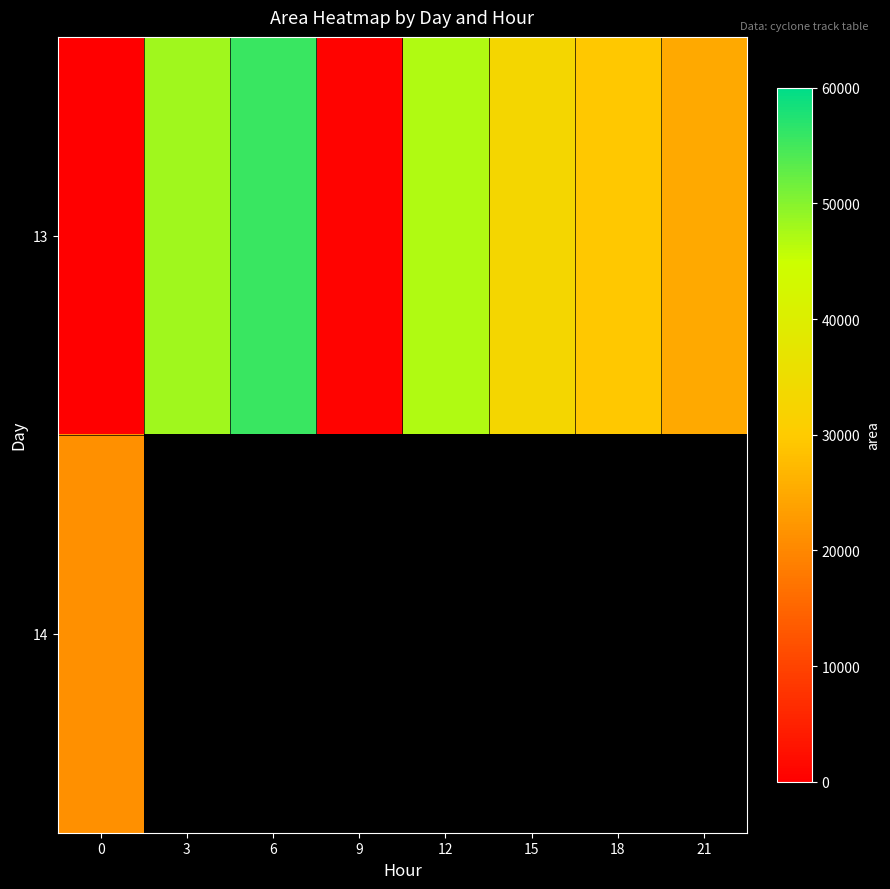

How many categories are shown in the chart?

8